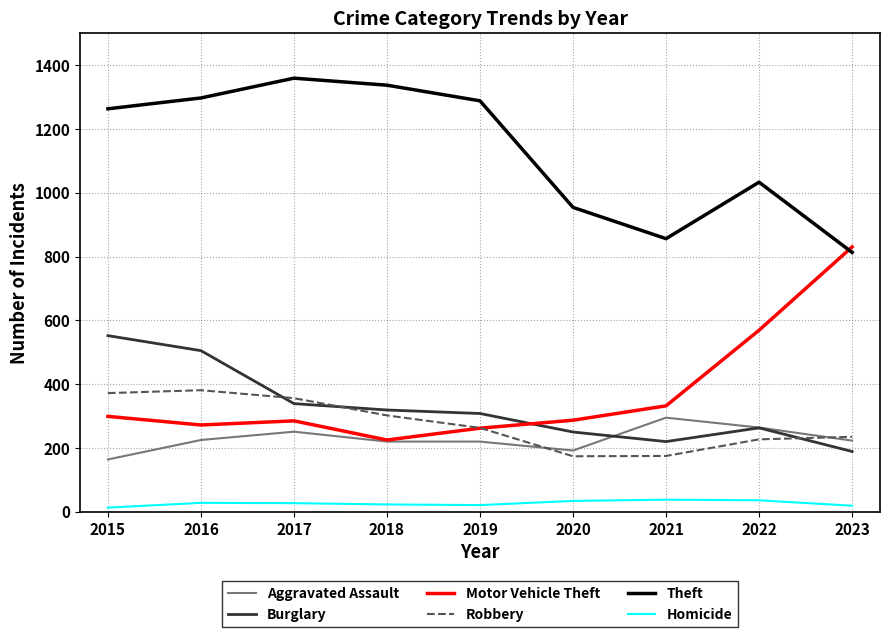

At which label does Burglary reach its minimum?

2023